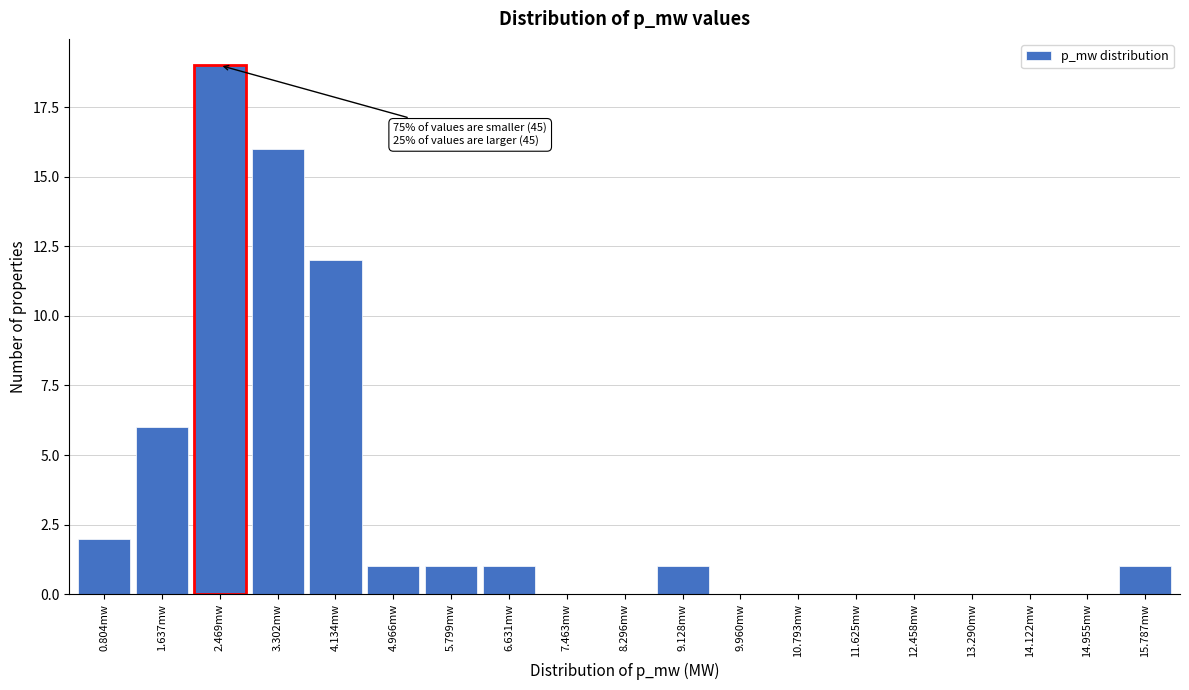

Reading right to left, what are all the values shown in this chart?

15.787mw=1	14.955mw=0	14.122mw=0	13.290mw=0	12.458mw=0	11.625mw=0	10.793mw=0	9.960mw=0	9.128mw=1	8.296mw=0	7.463mw=0	6.631mw=1	5.799mw=1	4.966mw=1	4.134mw=12	3.302mw=16	2.469mw=19	1.637mw=6	0.804mw=2